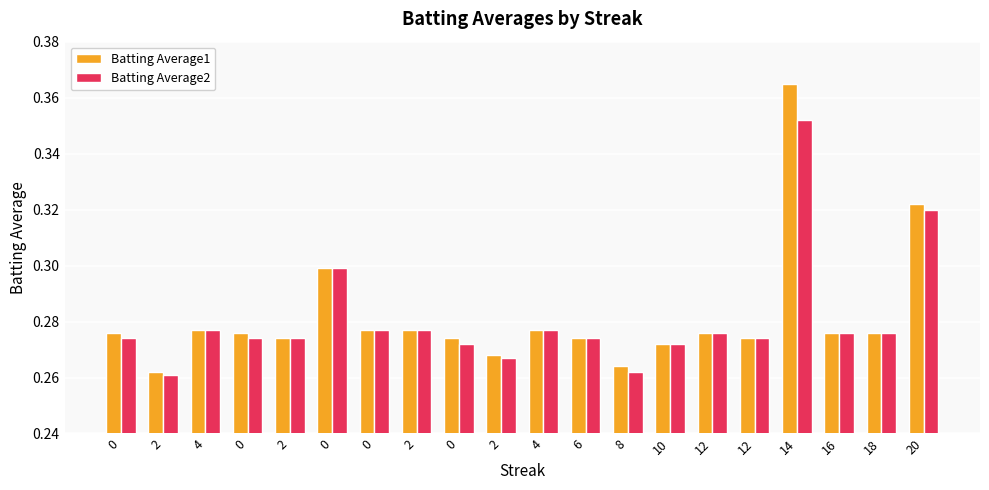

How many series are shown in this chart?

2